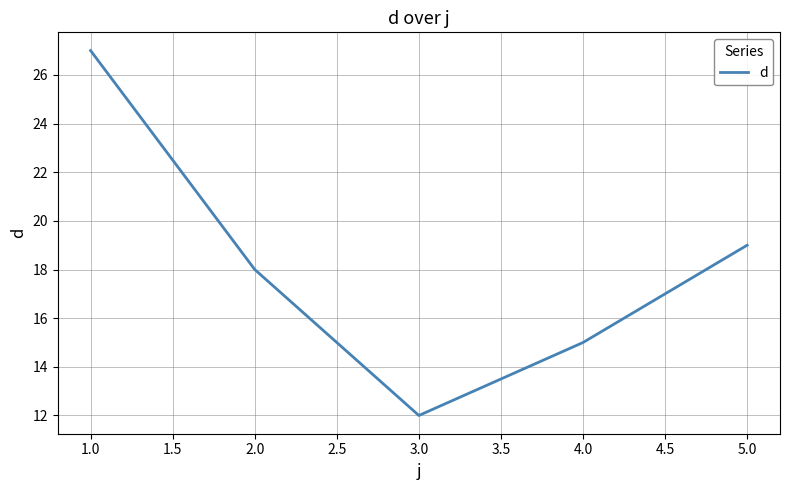

What is the change in value from 3.0 to 4.0?

+3